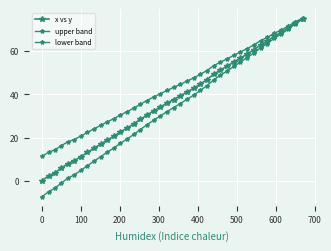

True or false: lower band has more than 0 points higher than both neighbors.

False